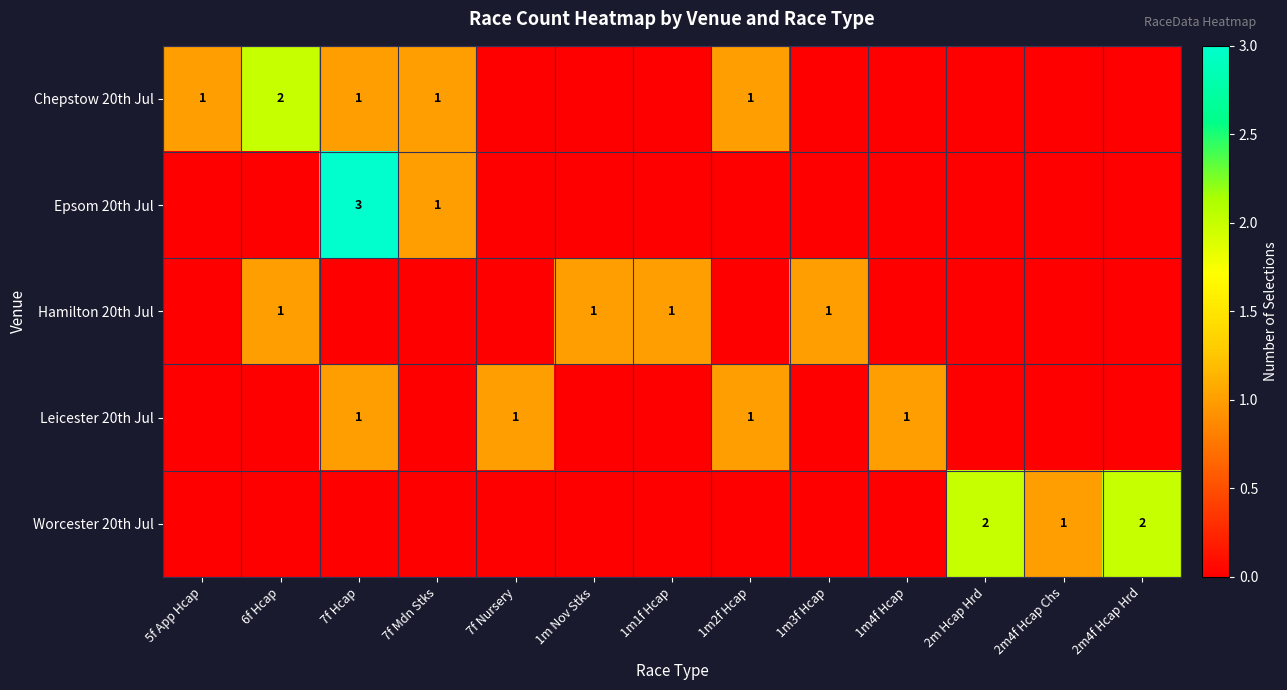

How many categories are shown in the chart?

13